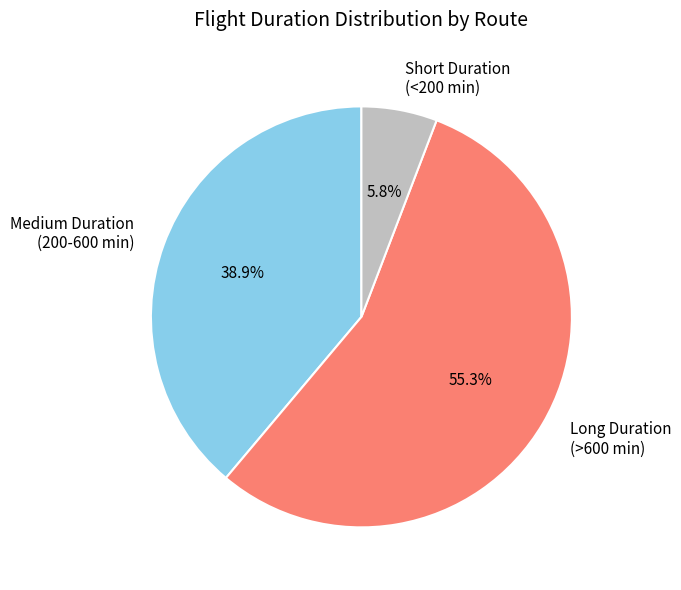

What is the smallest slice in the pie chart?

Short Duration (<200 min)